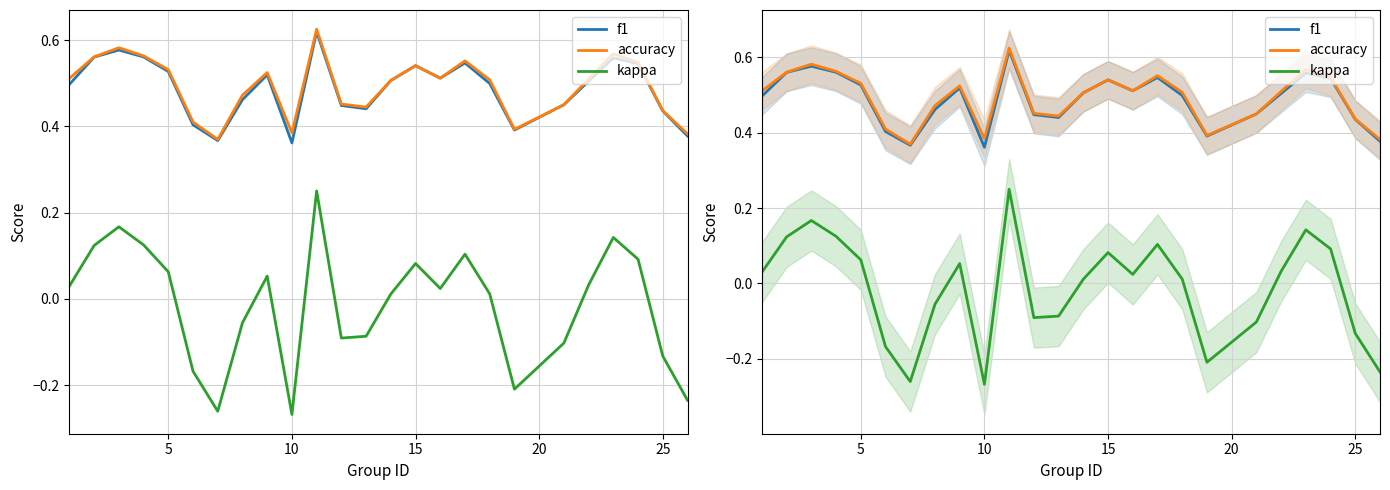

True or false: kappa and f1 cross at least once.

False